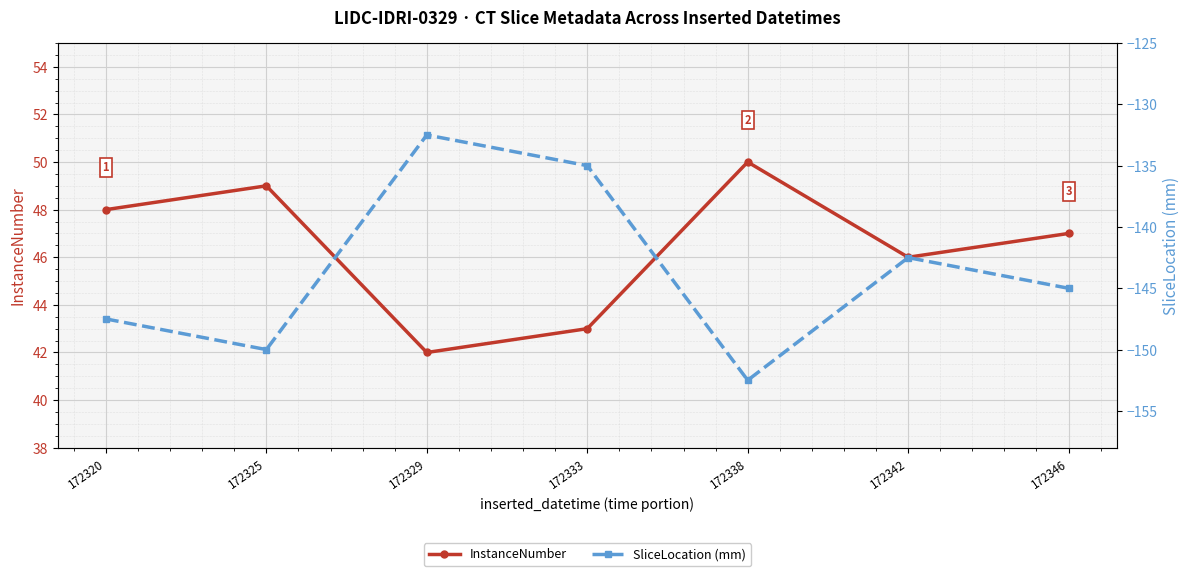

At which label does InstanceNumber reach its peak?

172338